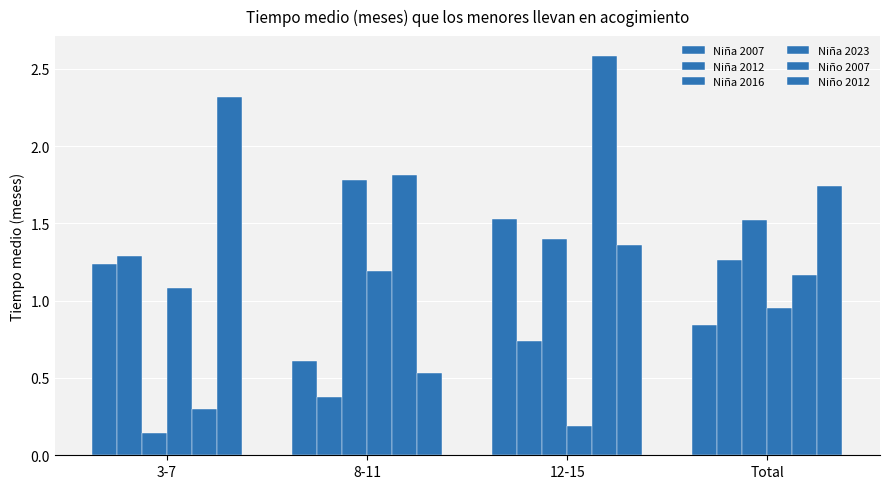

The value of Niña 2007 at 3-7 is 1.2. True or false?

True